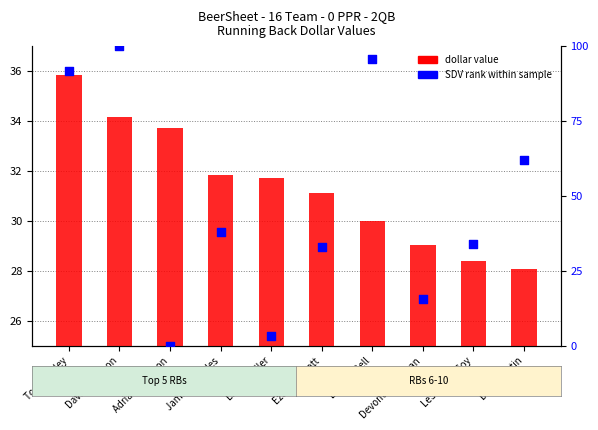

Which series has the largest Y range (max minus min)?

SDV rank within sample